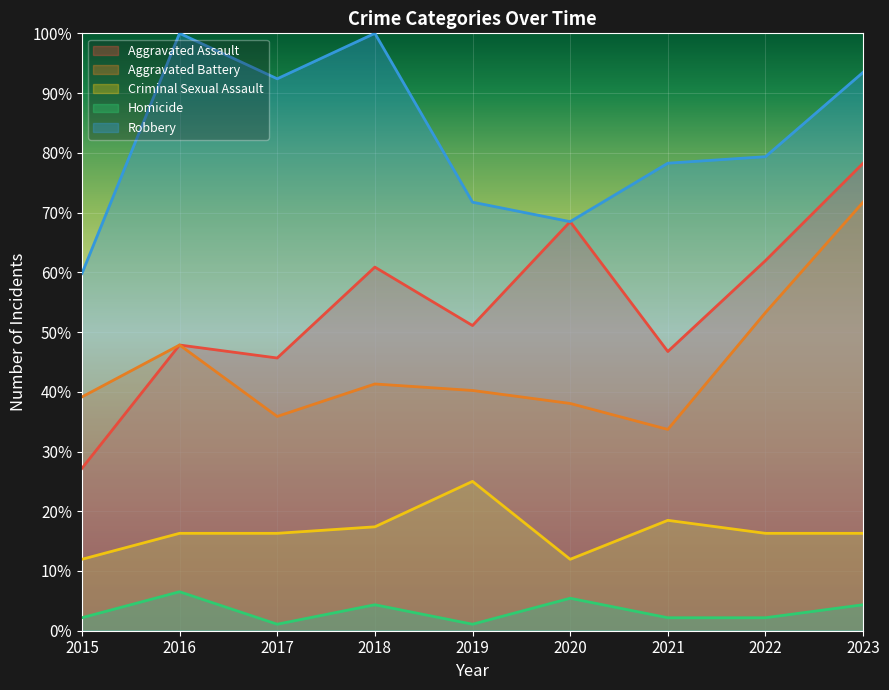

How many lines are shown in the chart?

5